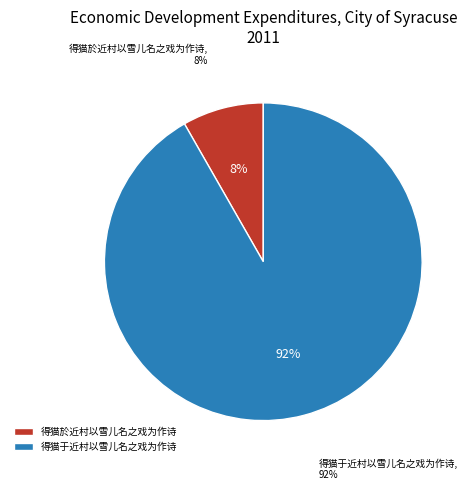

Does 得猫于近村以雪儿名之戏为作诗 account for over 50% of the chart?

Yes